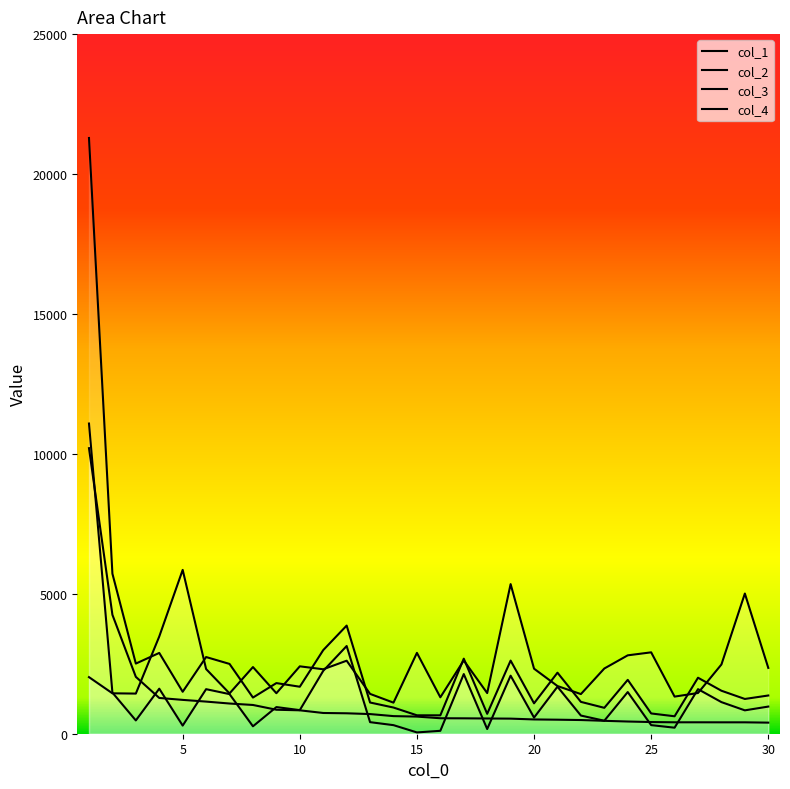

True or false: col_3 has a value of 305 at 18.

False